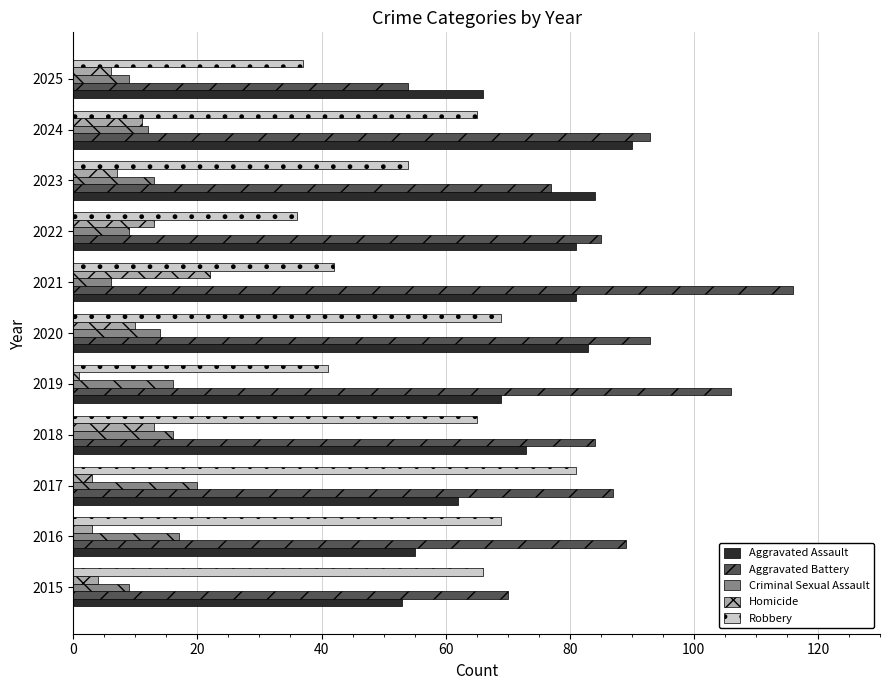

At which category does the chart reach its minimum across all series?

2019